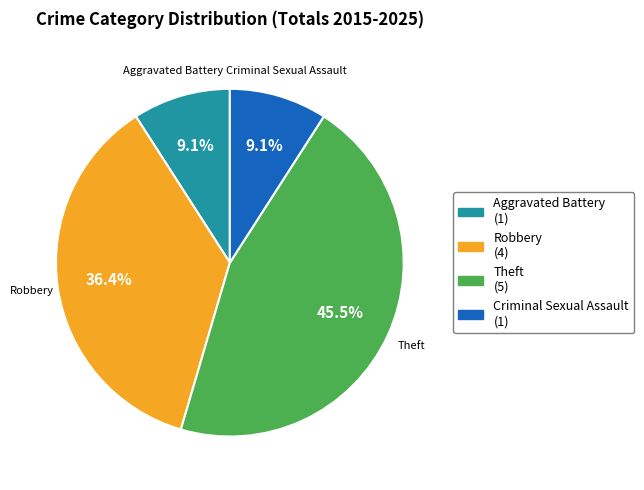

Combined, do Criminal Sexual Assault and Robbery account for over 50%?

No